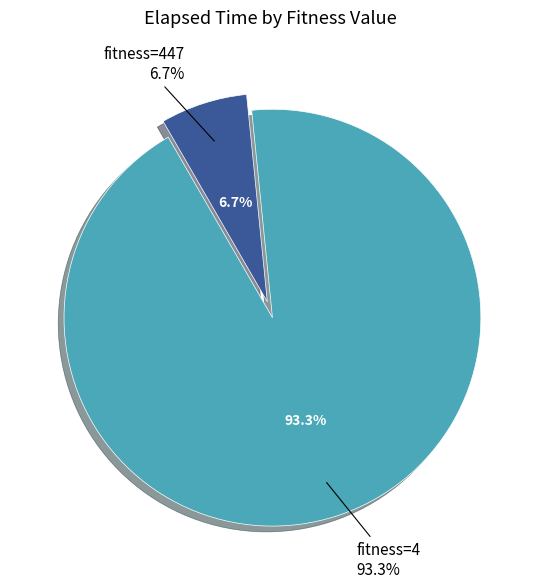

Is fitness=447 the majority of the pie?

No